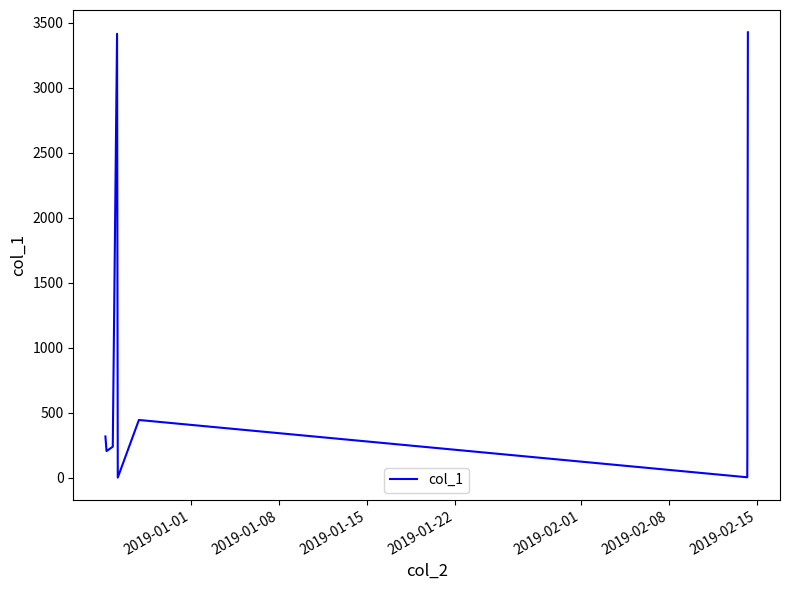

What is the difference between the maximum and minimum values?

3427.7